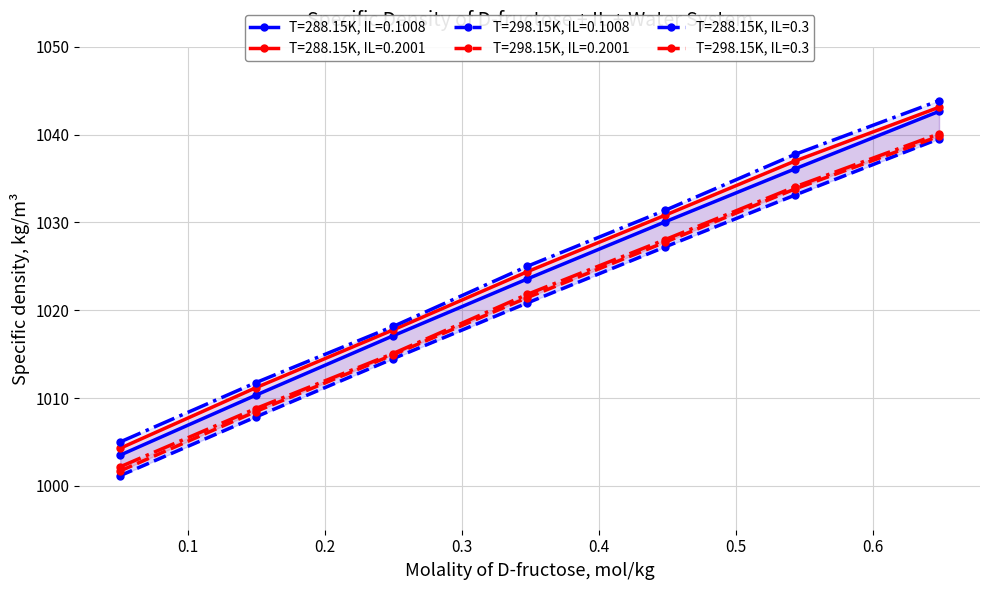

Reading left to right, list all the values displayed in this chart.

T=288.15K, IL=0.1008: 1003.5	1010.3	1017.1	1023.6	1030.1	1036.1	1042.7
T=288.15K, IL=0.2001: 1004.3	1011.2	1017.8	1024.4	1030.8	1037.0	1043.1
T=298.15K, IL=0.1008: 1001.2	1007.8	1014.5	1020.8	1027.2	1033.1	1039.5
T=298.15K, IL=0.2001: 1001.7	1008.5	1014.9	1021.4	1027.8	1033.8	1039.8
T=288.15K, IL=0.3: 1005.0	1011.7	1018.1	1025.0	1031.4	1037.8	1043.9
T=298.15K, IL=0.3: 1002.2	1008.8	1015.1	1021.8	1028.0	1034.0	1040.1